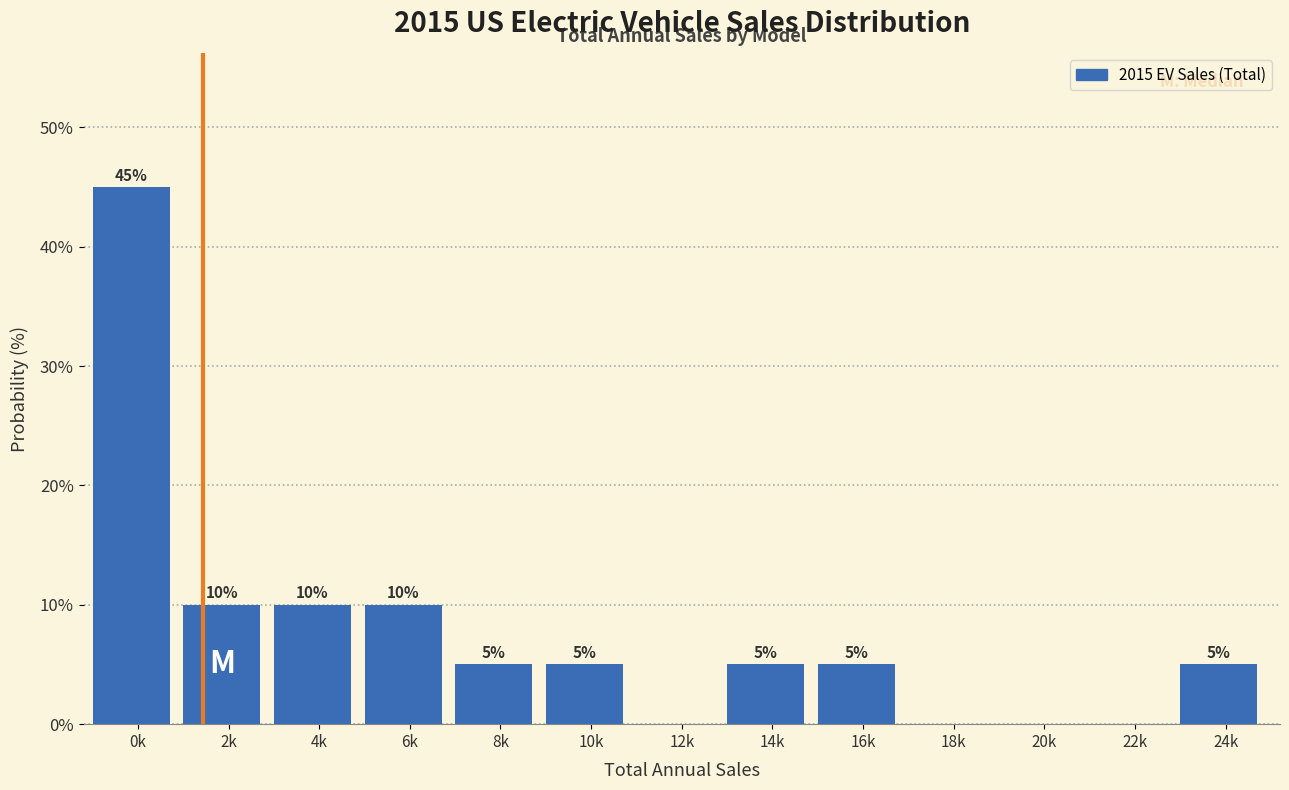

Reading left to right, extract all data points from this chart.

0k=45	2k=10	4k=10	6k=10	8k=5	10k=5	12k=0	14k=5	16k=5	18k=0	20k=0	22k=0	24k=5